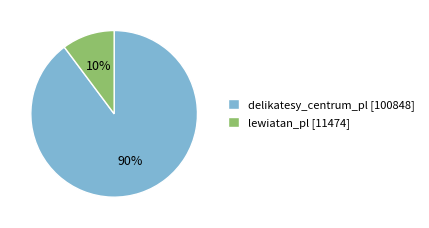

Count the number of slices in the pie.

2